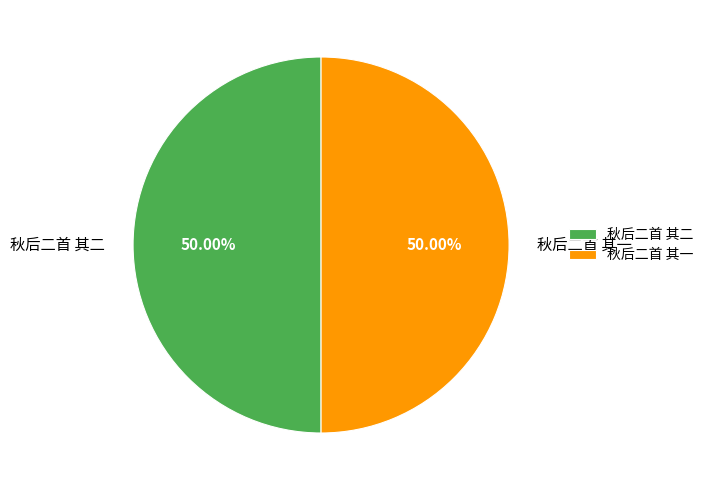

True or false: 秋后二首 其一 accounts for 61% of the total.

False